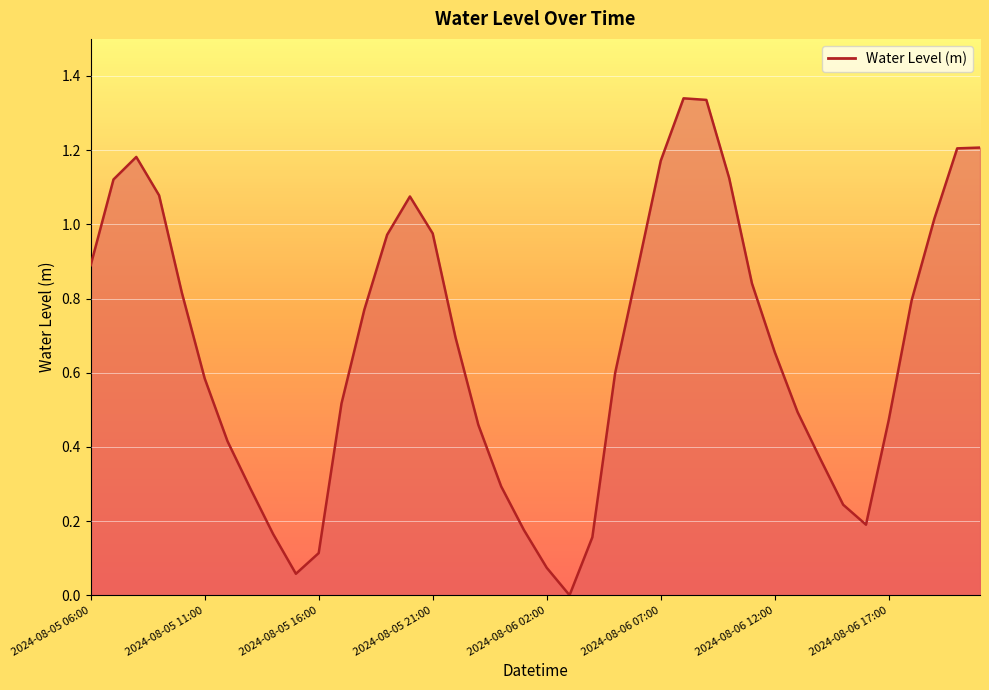

Rank the categories by value from lowest to highest.

2024-08-06 03:00, 2024-08-05 15:00, 2024-08-06 02:00, 2024-08-05 16:00, 2024-08-06 04:00, 2024-08-05 14:00, 2024-08-06 01:00, 2024-08-06 16:00, 2024-08-06 15:00, 2024-08-05 13:00, 2024-08-06 00:00, 2024-08-06 14:00, 2024-08-05 12:00, 2024-08-05 23:00, 2024-08-06 17:00, 2024-08-06 13:00, 2024-08-05 17:00, 2024-08-05 11:00, 2024-08-06 05:00, 2024-08-06 12:00, 2024-08-05 22:00, 2024-08-05 18:00, 2024-08-06 18:00, 2024-08-05 10:00, 2024-08-06 11:00, 2024-08-06 06:00, 2024-08-05 06:00, 2024-08-05 19:00, 2024-08-05 21:00, 2024-08-06 19:00, 2024-08-05 20:00, 2024-08-05 09:00, 2024-08-05 07:00, 2024-08-06 10:00, 2024-08-06 07:00, 2024-08-05 08:00, 2024-08-06 20:00, 2024-08-06 21:00, 2024-08-06 09:00, 2024-08-06 08:00